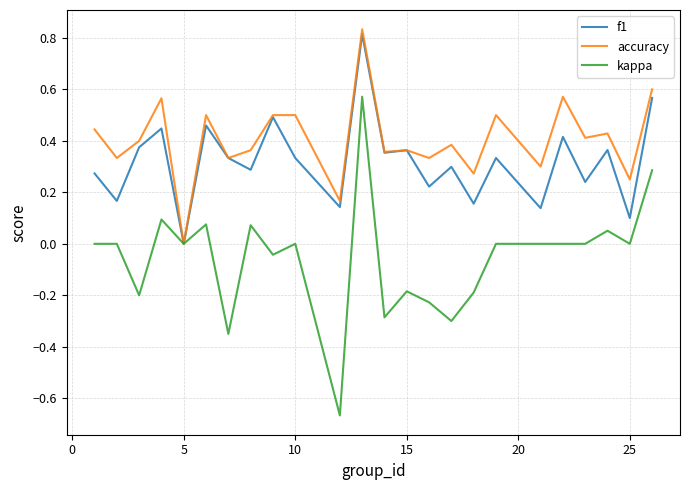

Which series has the widest spread of values?

kappa